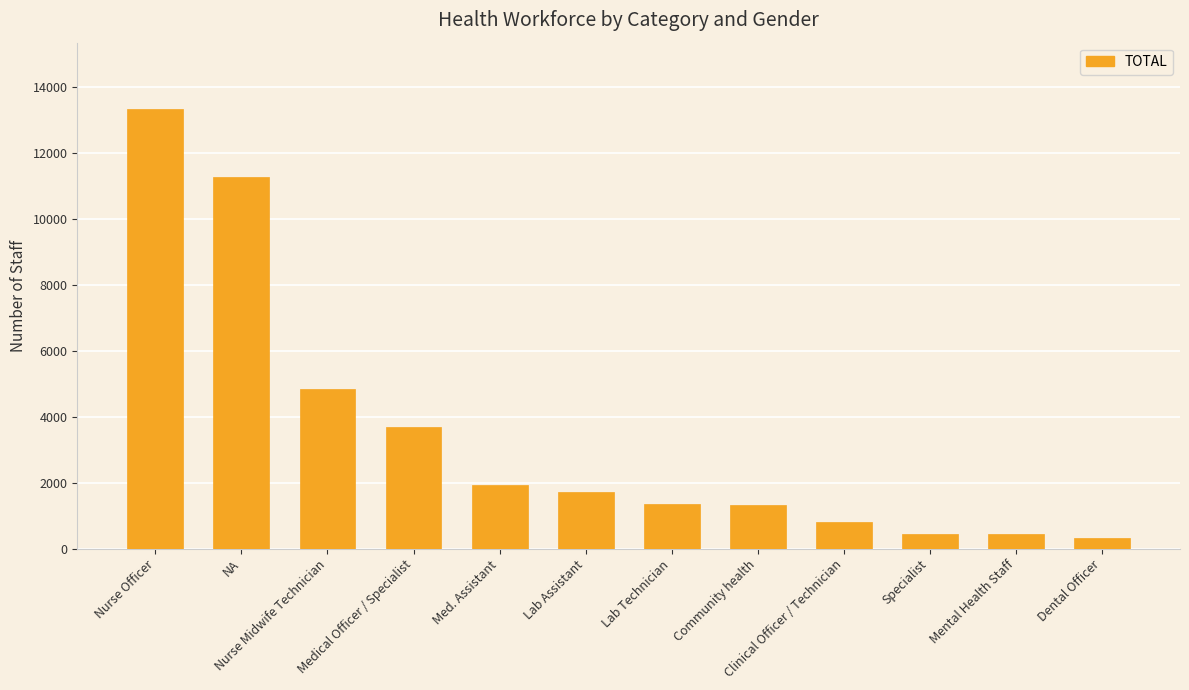

What is the difference between the maximum and minimum values?

13034